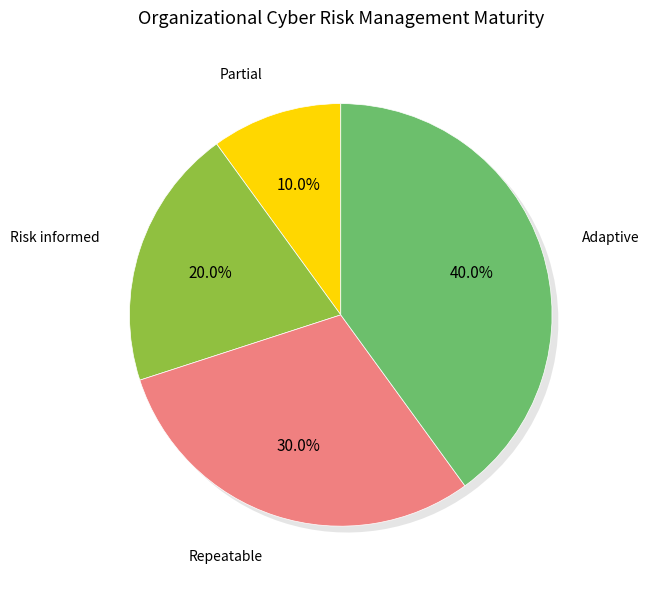

The Repeatable slice represents 30% of the pie. True or false?

True